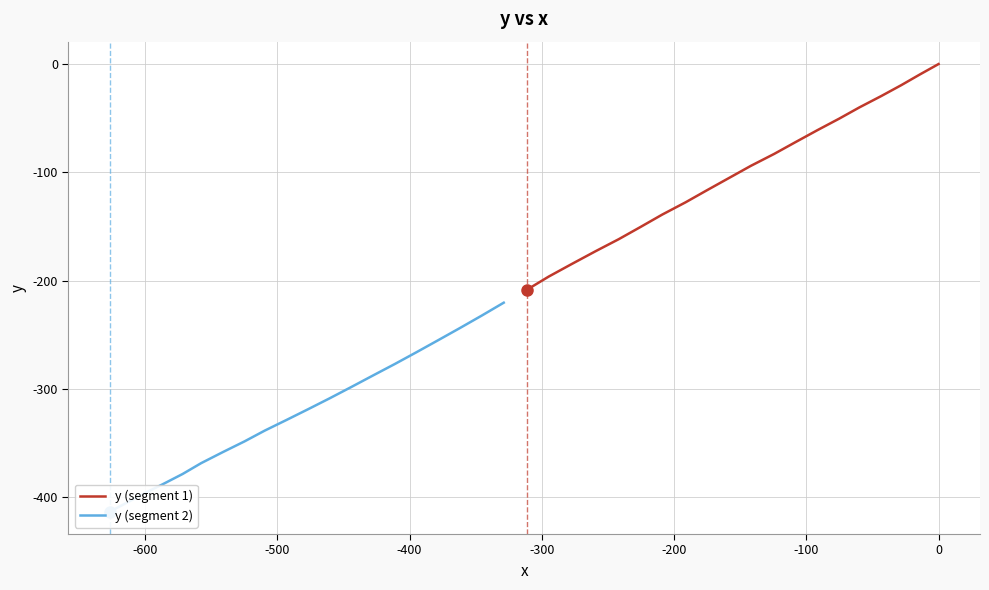

What is the minimum value shown in the chart?

-413.4